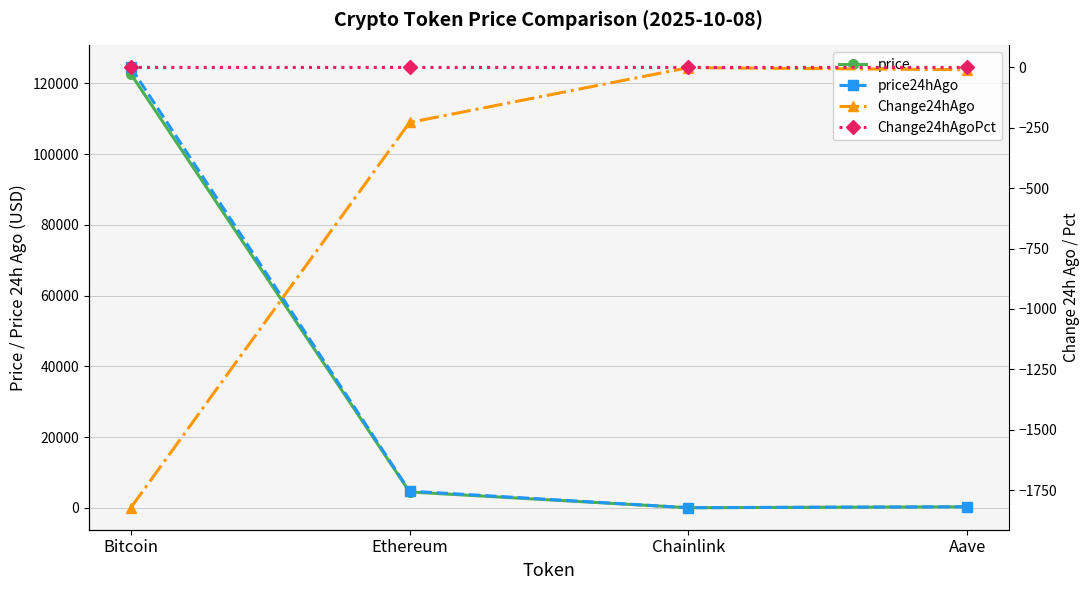

What is the total value across all series at Aave?

560.3